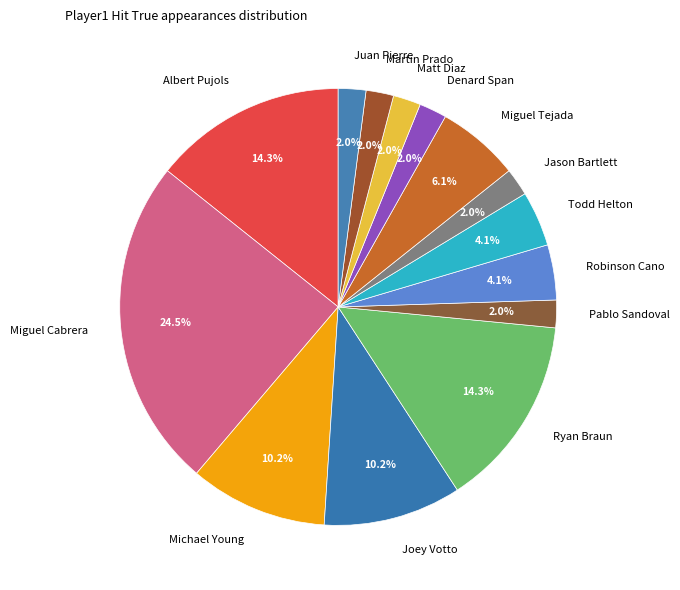

Is Jason Bartlett the majority of the pie?

No